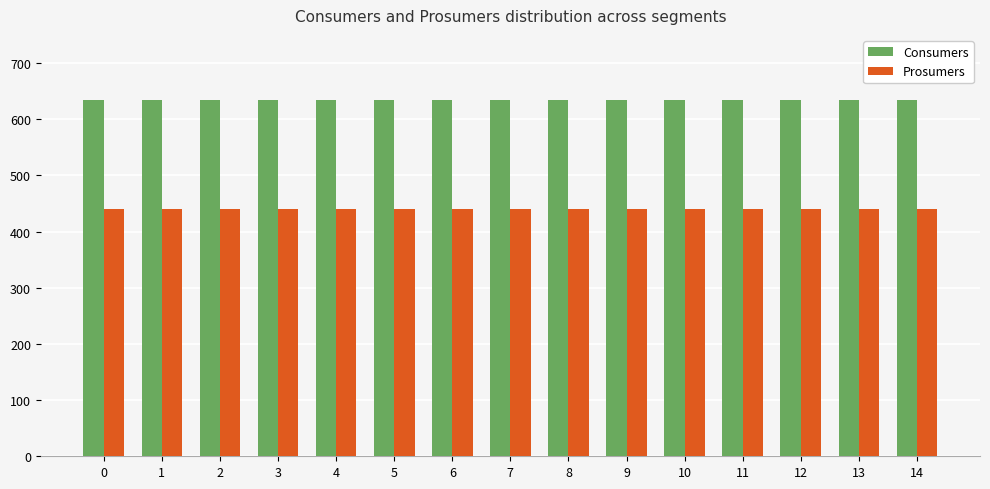

True or false: Prosumers has a value of 661 at 14.

False